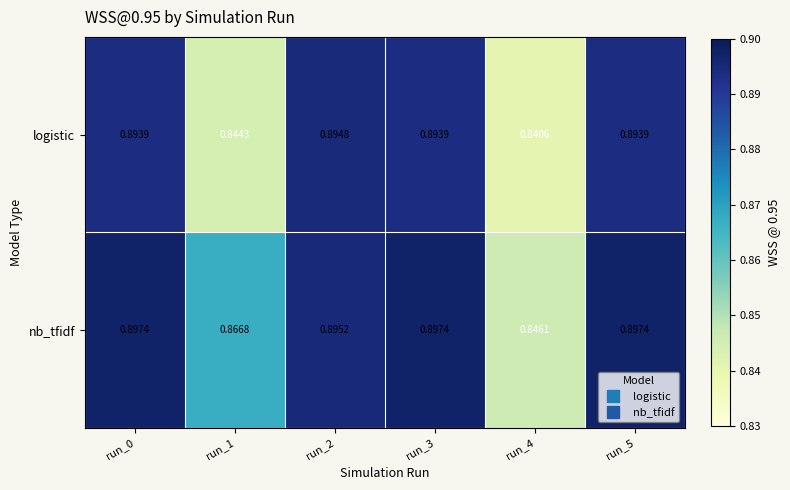

Which series changed the most between run_1 and run_2?

logistic